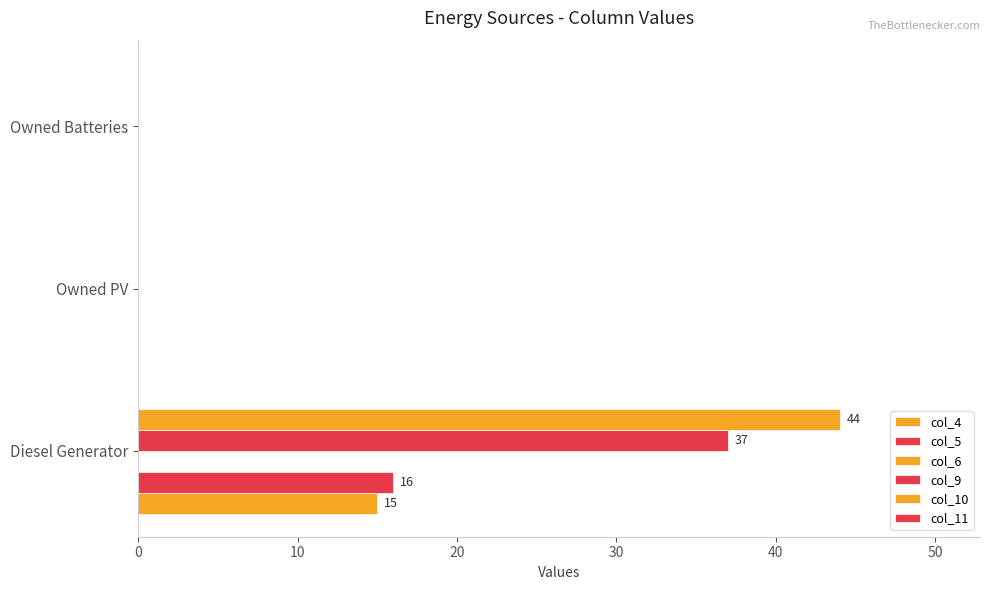

Count the number of categories in the chart.

3